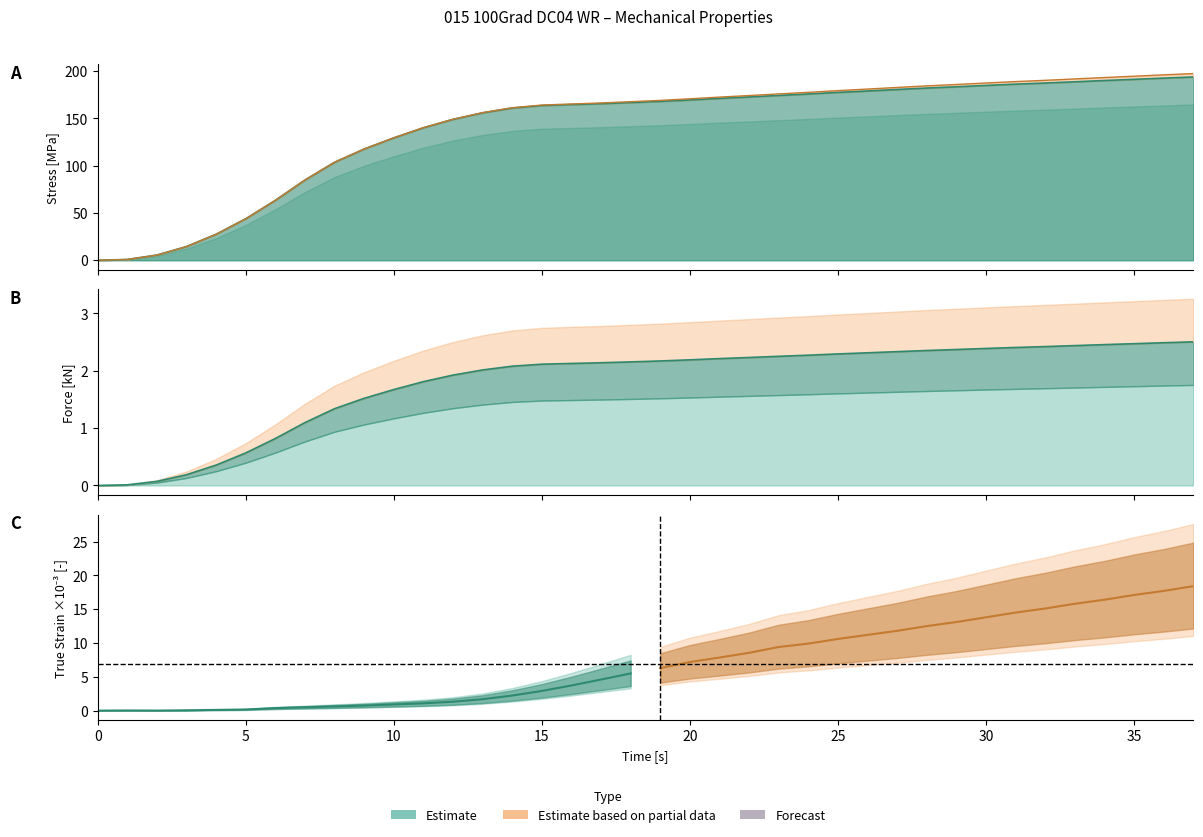

What is the difference between the highest and lowest values at 3?

14.3